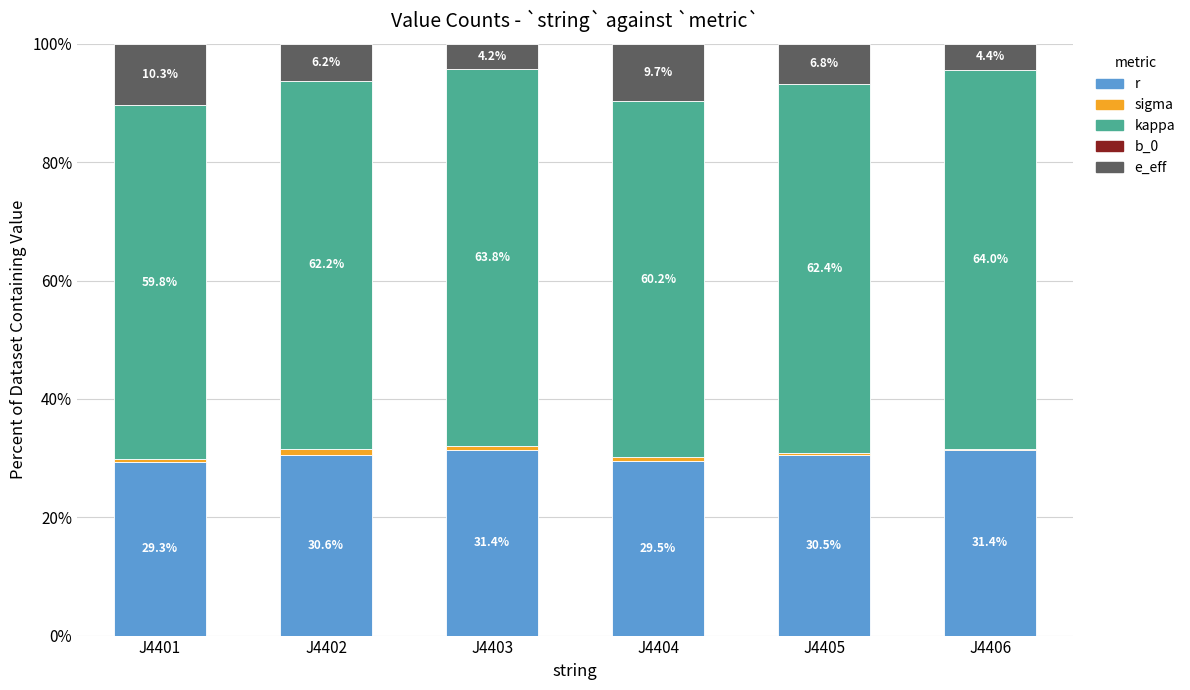

Which series has the largest total across all categories?

kappa